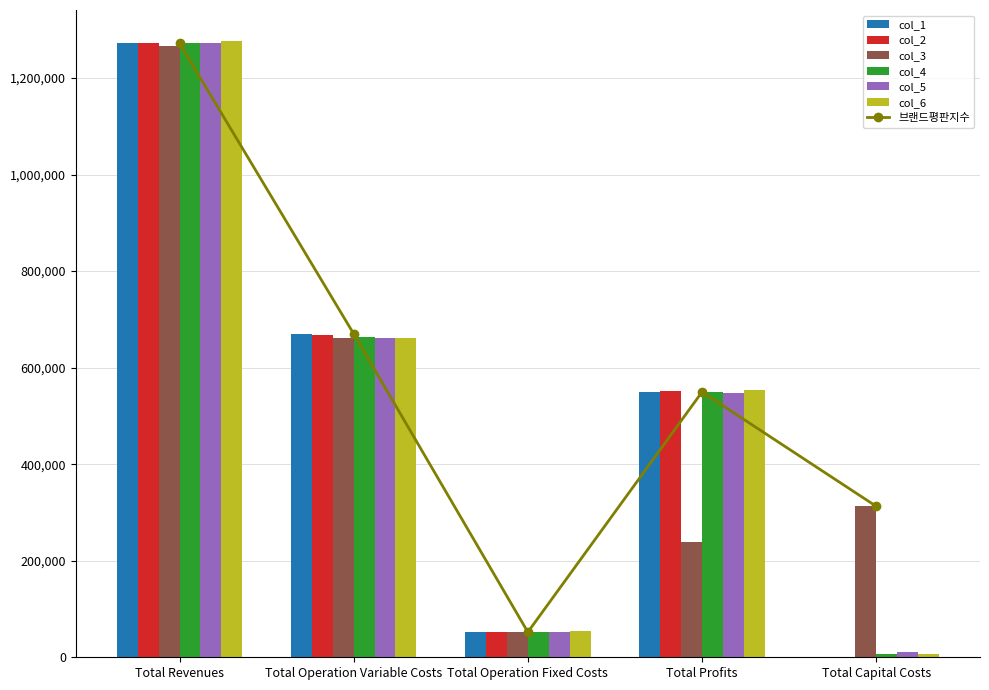

What value does the col_4 series have at Total Capital Costs?

7200.0